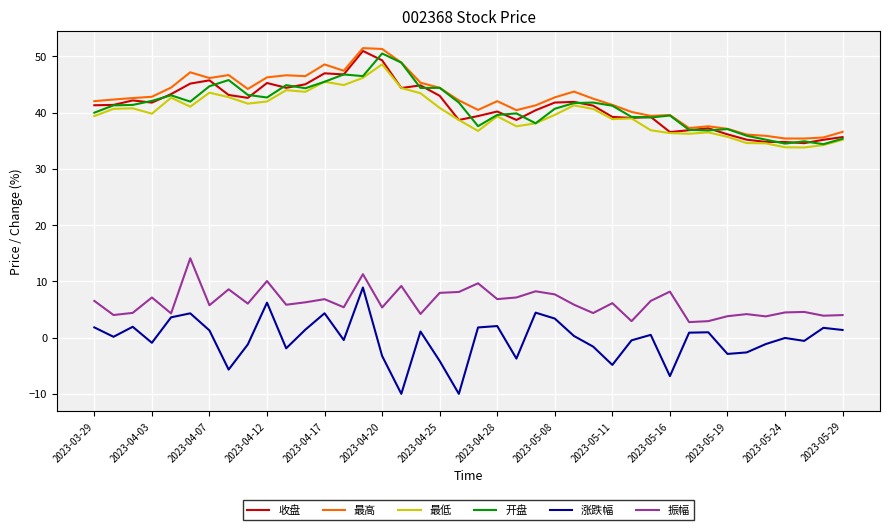

What is the smallest value displayed?

-10.0